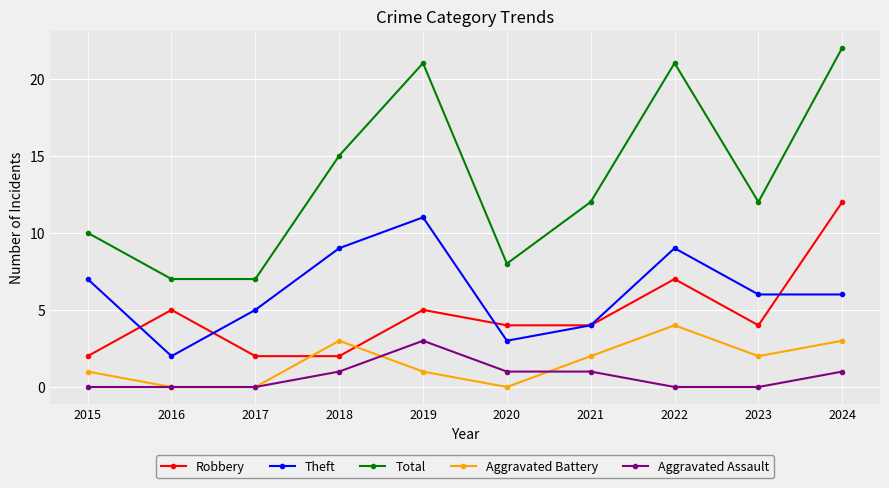

True or false: Aggravated Assault and Robbery intersect in this chart.

False